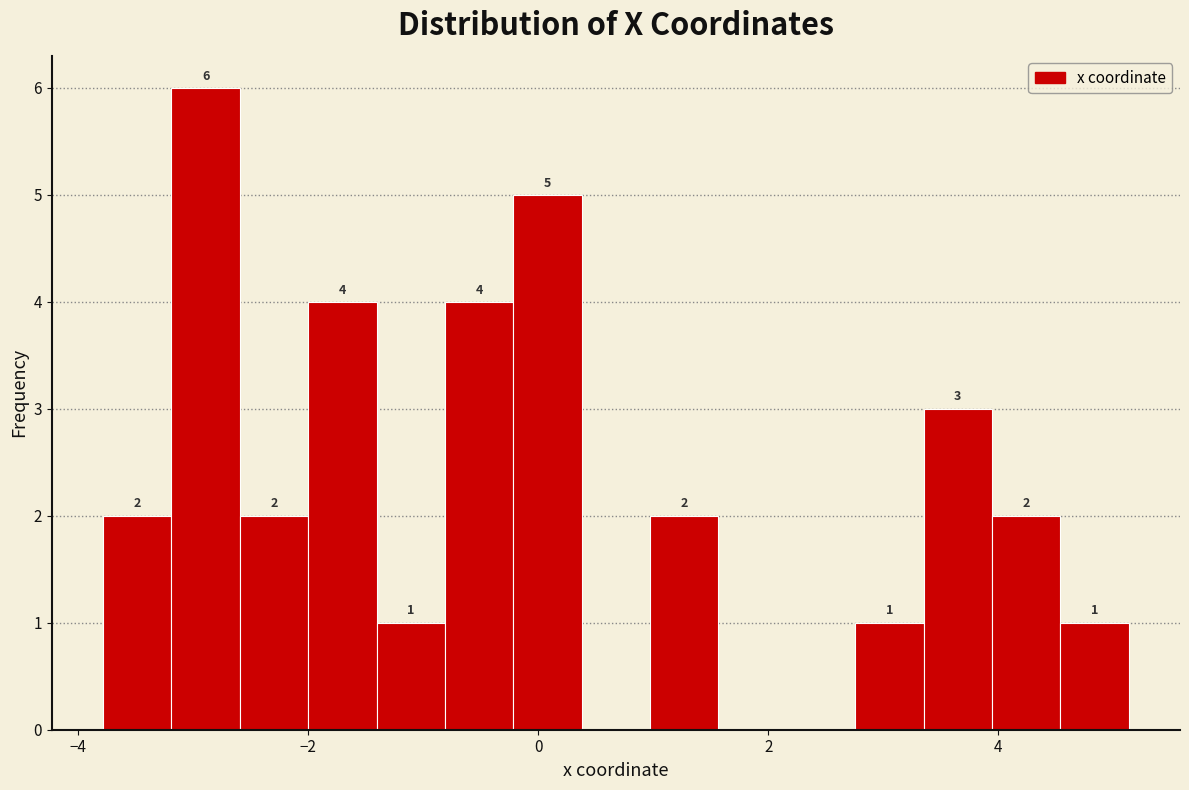

Read against the x-axis, roughly where is the centre of the tallest bar?

-2.8